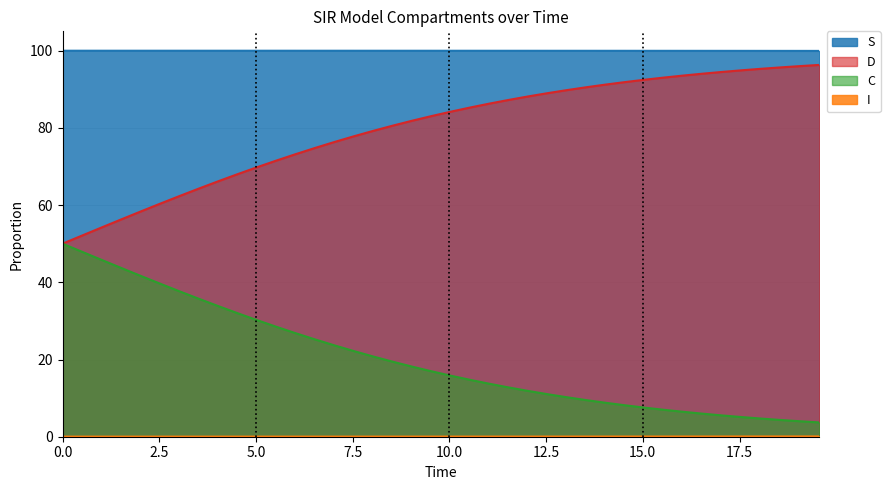

Which series has the largest total across all categories?

S